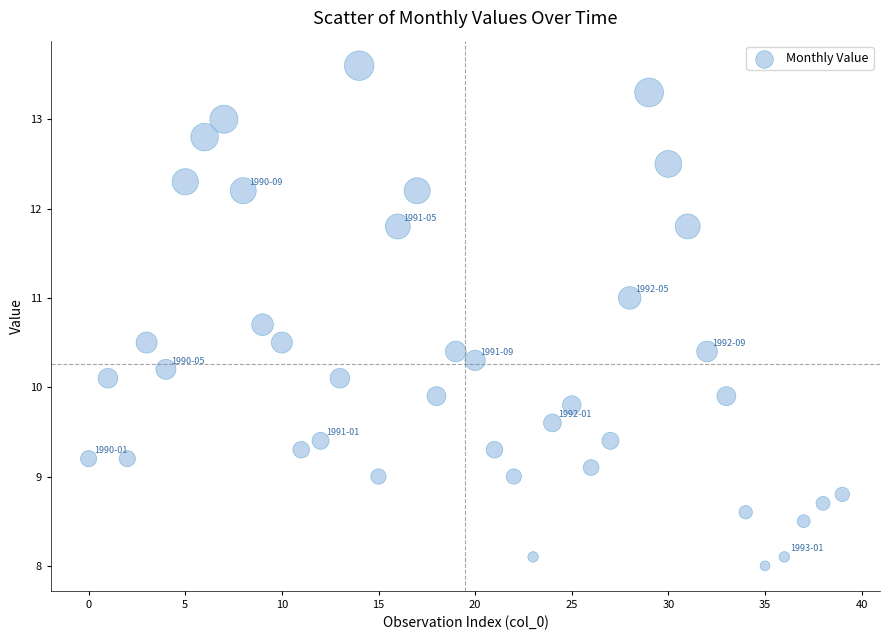

What is the range of Y values (max minus min)?

5.6